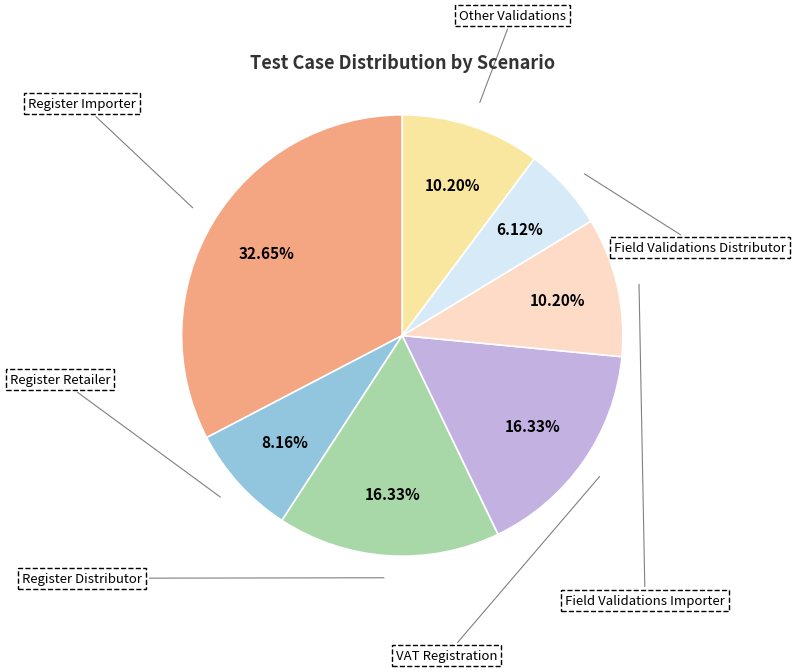

What portion of the pie excludes Register Importer?

67.3%